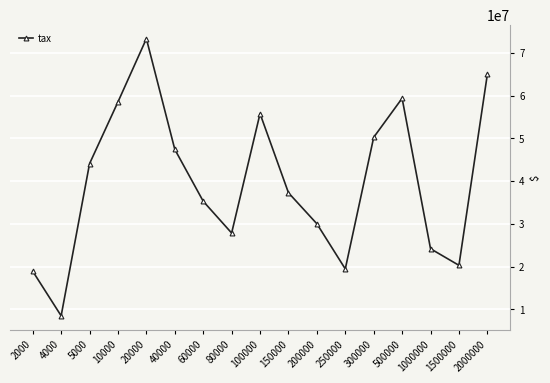

What is the change in value from 4000 to 2000000?

+56481942